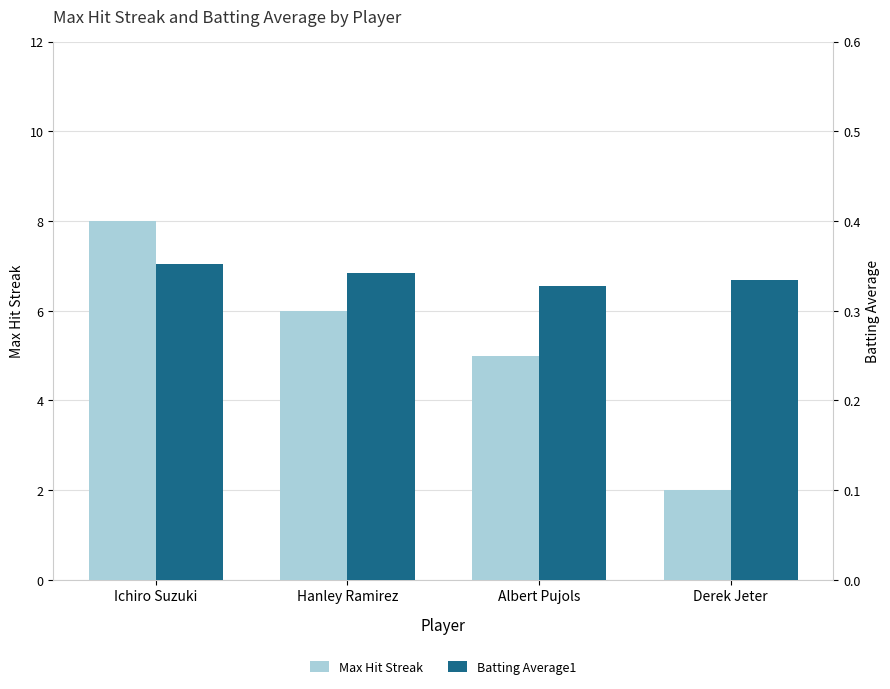

What is the sum of all Batting Average1 values?

1.4